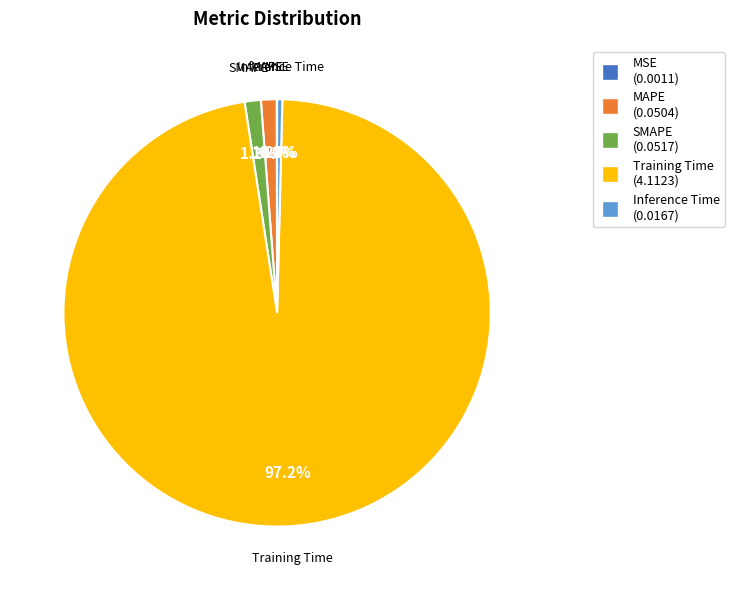

Combined, do Inference Time and MAPE account for over 50%?

No